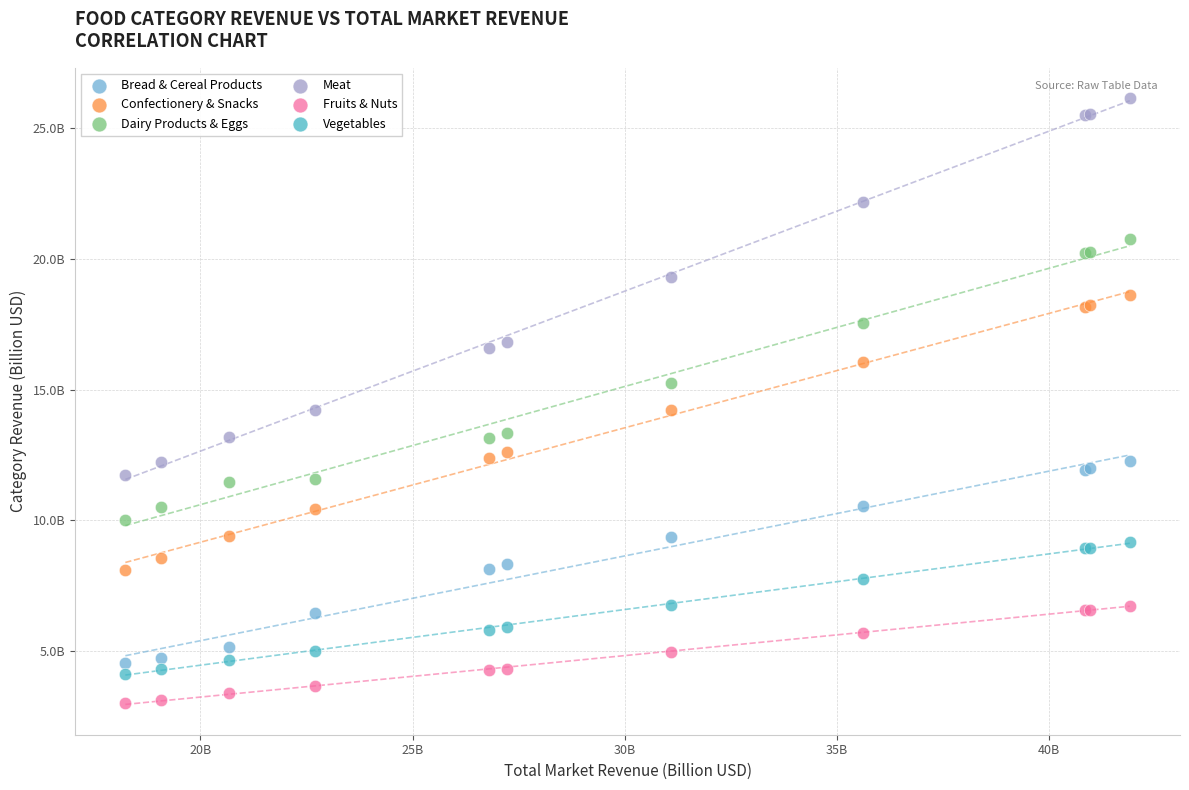

Which series reaches the maximum Y coordinate?

Meat